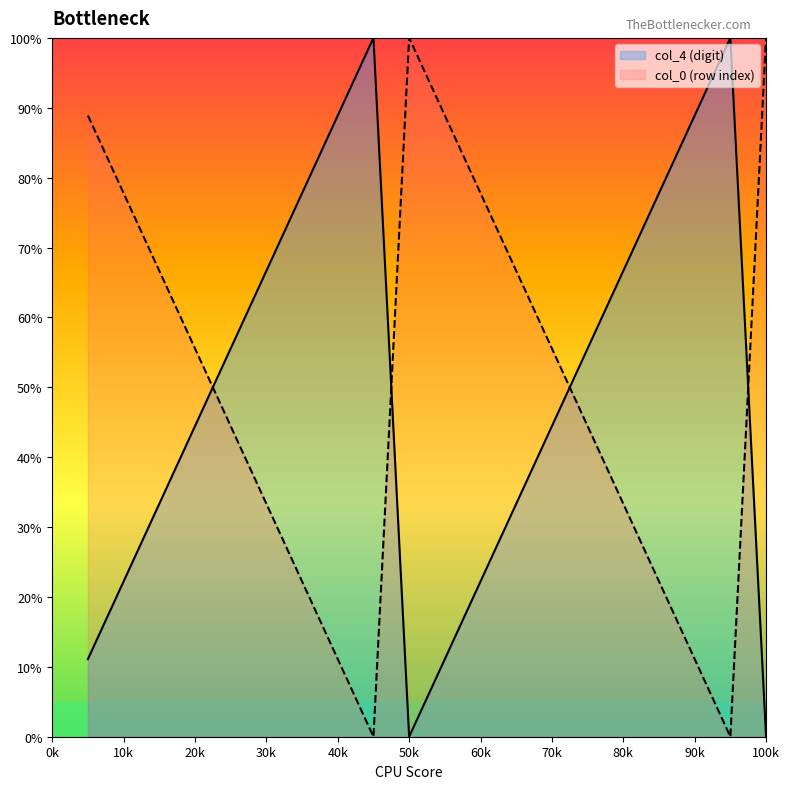

Reading right to left, list all the values displayed in this chart.

100.0	0.0	11.1	22.2	33.3	44.4	55.6	66.7	77.8	88.9	100.0	0.0	11.1	22.2	33.3	44.4	55.6	66.7	77.8	88.9